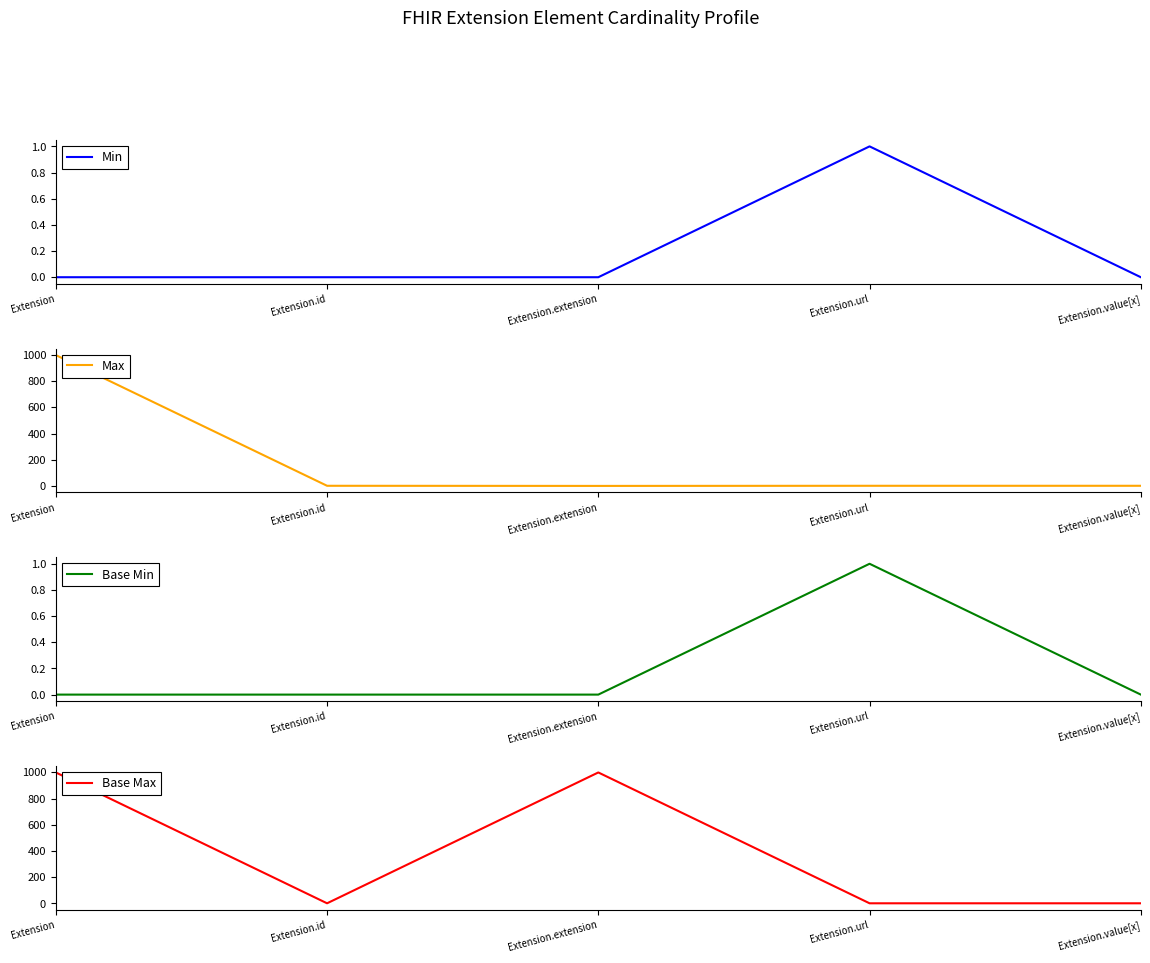

Is it true that Min equals 0 at Extension.extension?

False